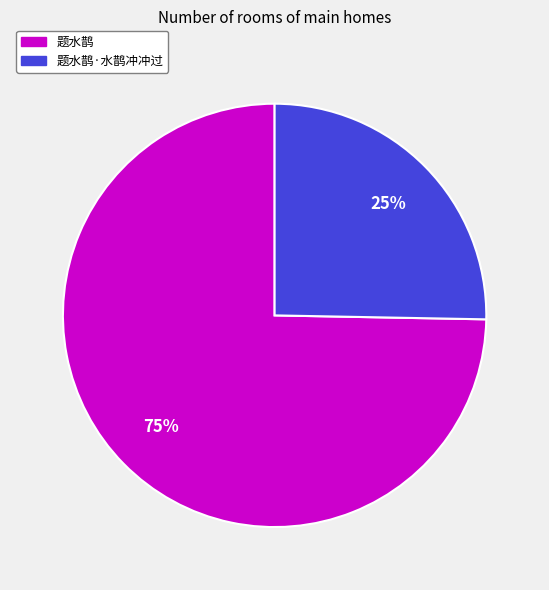

Is there any slice that represents more than half of the pie?

Yes